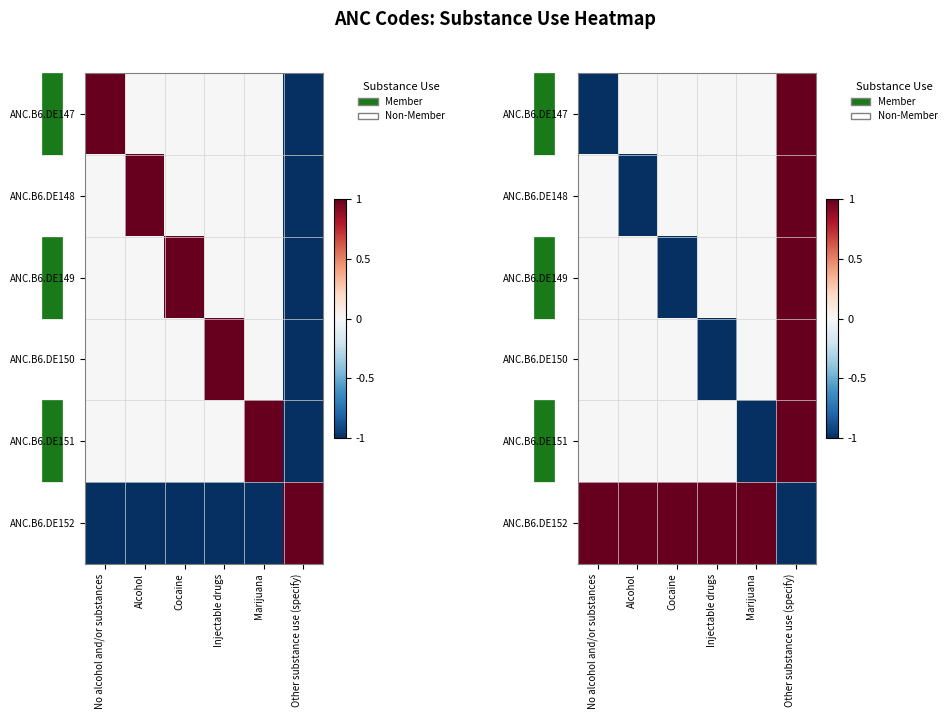

At No alcohol and/or substances, list the series in order from smallest to largest.

ANC.B6.DE147, ANC.B6.DE148, ANC.B6.DE149, ANC.B6.DE150, ANC.B6.DE151, ANC.B6.DE152